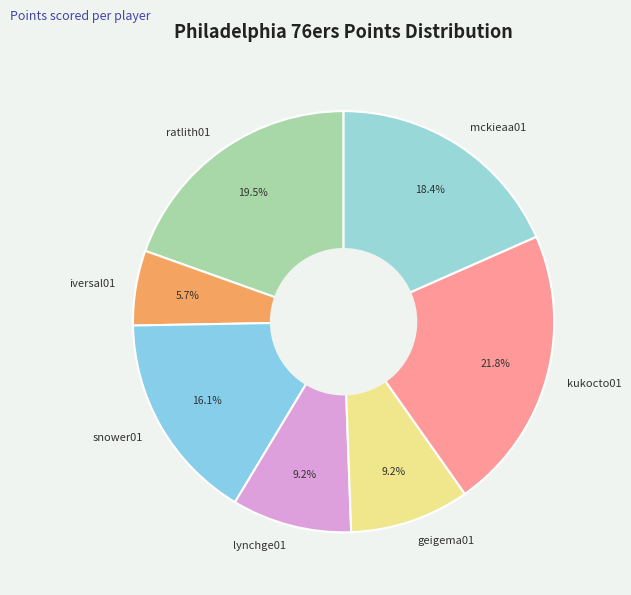

To the nearest percent, what is the average slice percentage?

14%